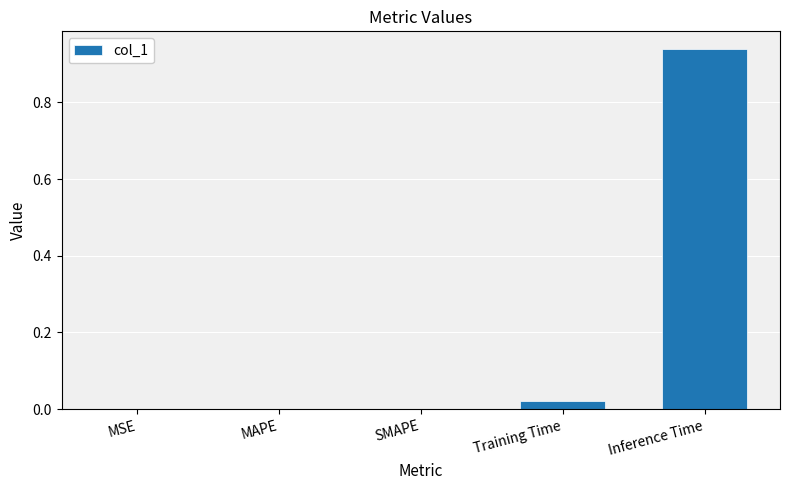

What is the average value?

0.2